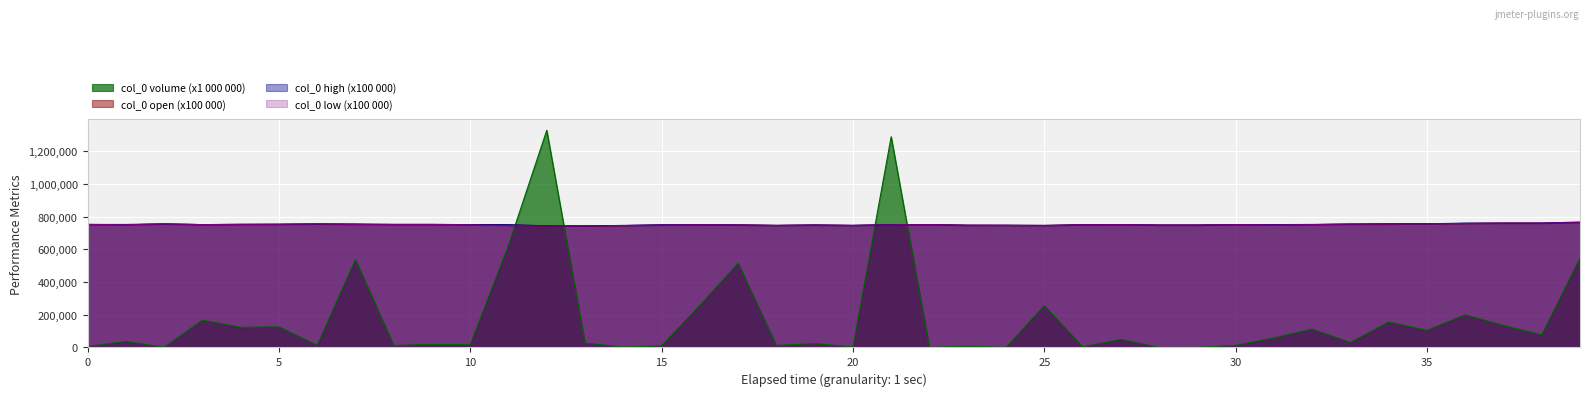

The volume series shows 18534.1 at 9. True or false?

True